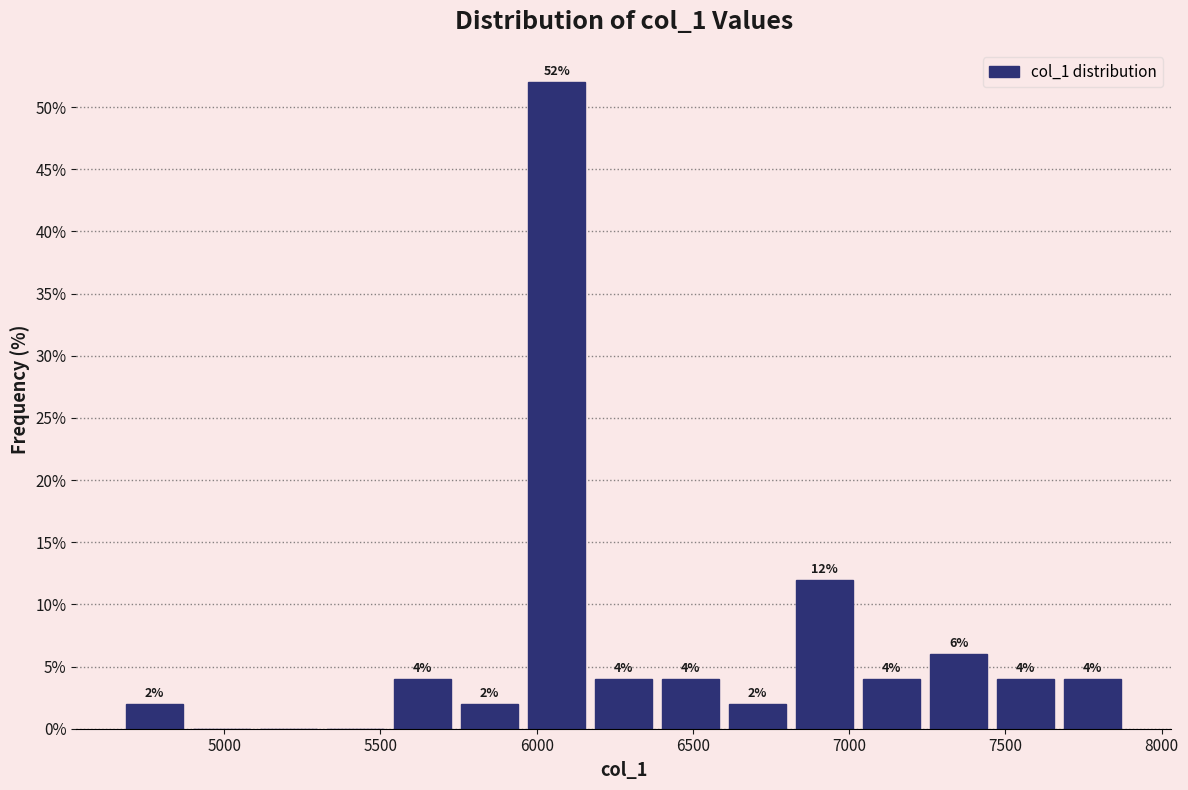

Which range on the x-axis has the tallest bar?

5950 to 6150